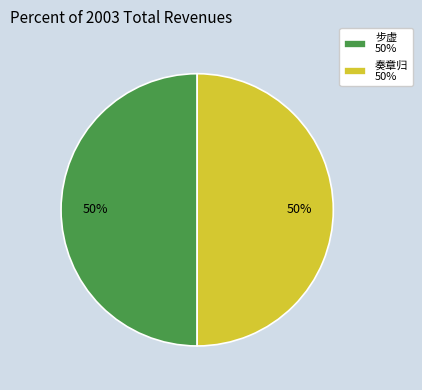

To the nearest percent, what is the combined percentage of 奏章归 50% and 步虚 50%?

100%